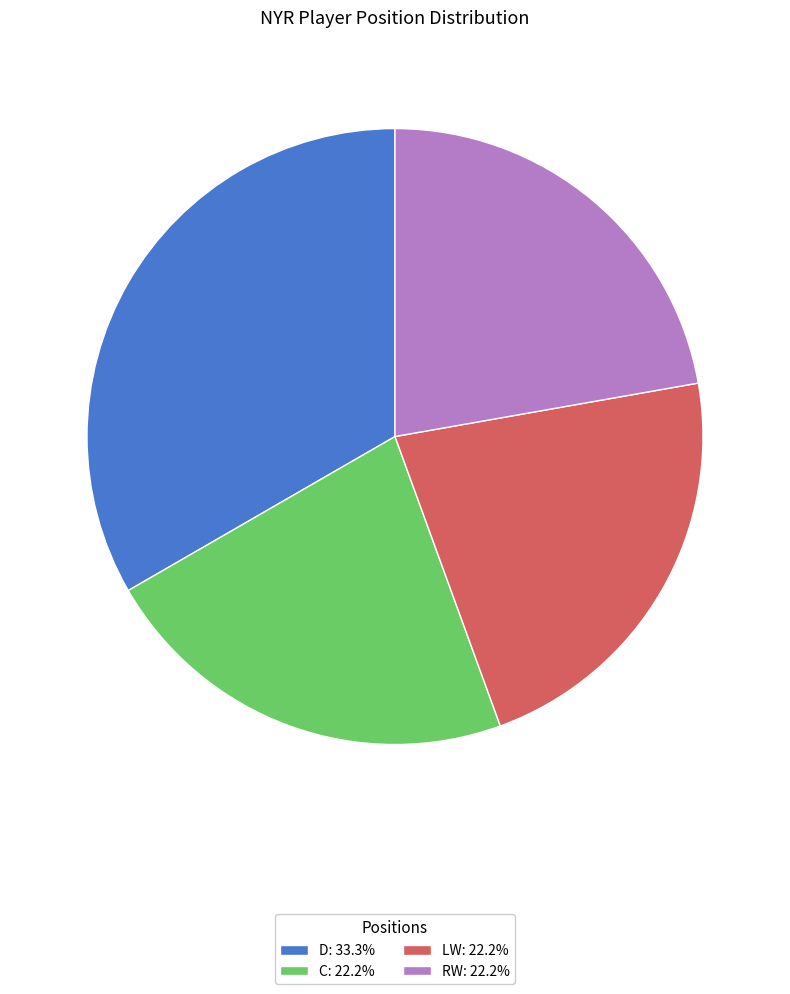

Combined, do RW: 22.2% and LW: 22.2% account for over 50%?

No